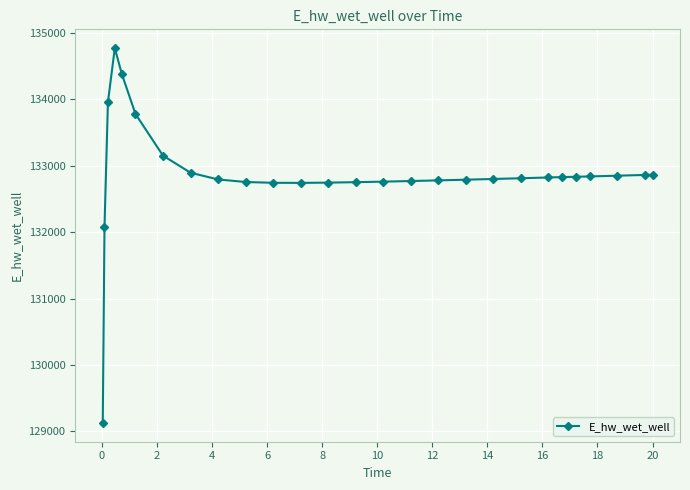

What is the difference between the maximum and second lowest values?

2701.5